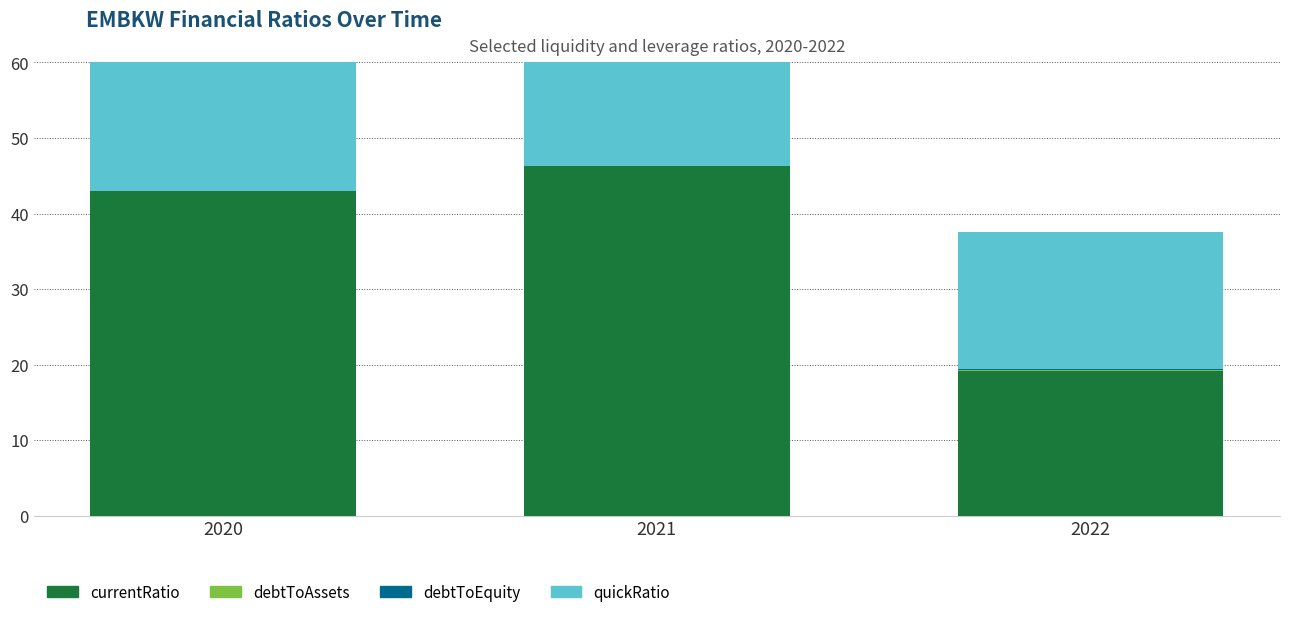

What is the sum of the debtToEquity values at 2022 and 2021?

0.1